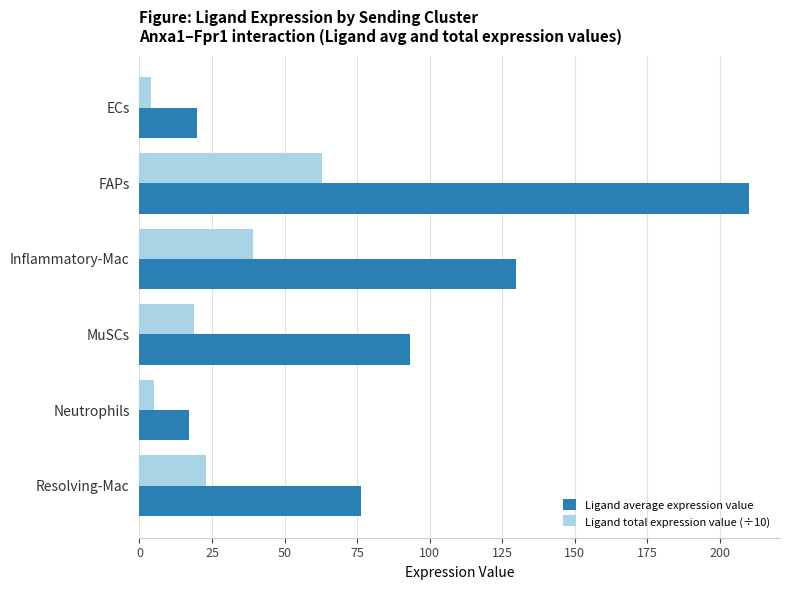

What is the difference between the maximum and minimum values in the Ligand total expression value (÷10) series?

59.1